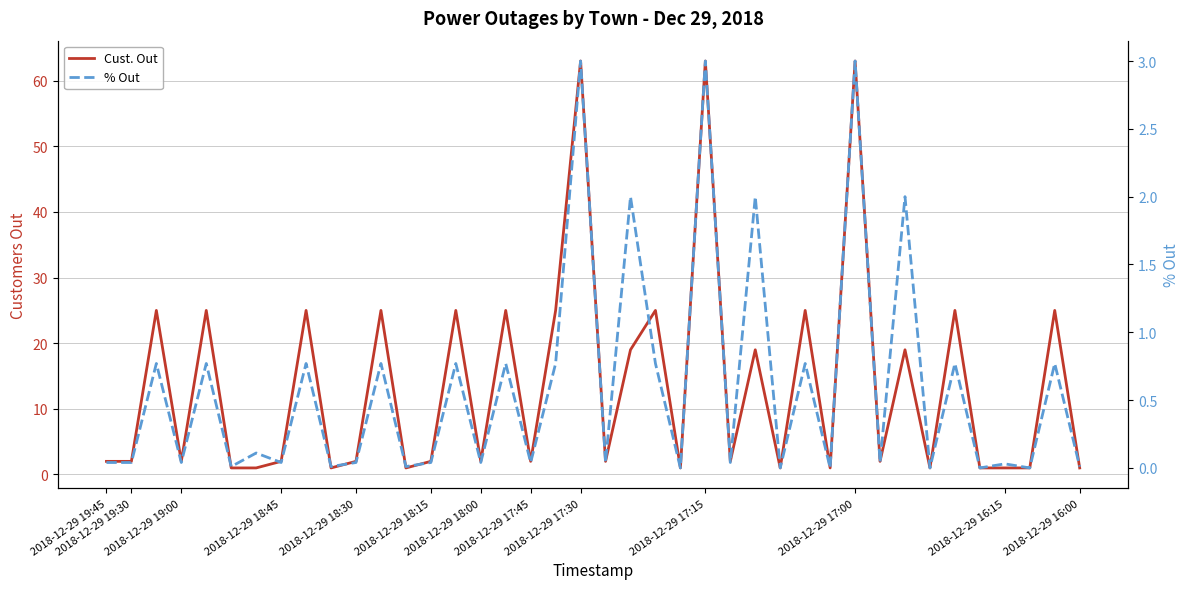

Count the number of data series in this chart.

2